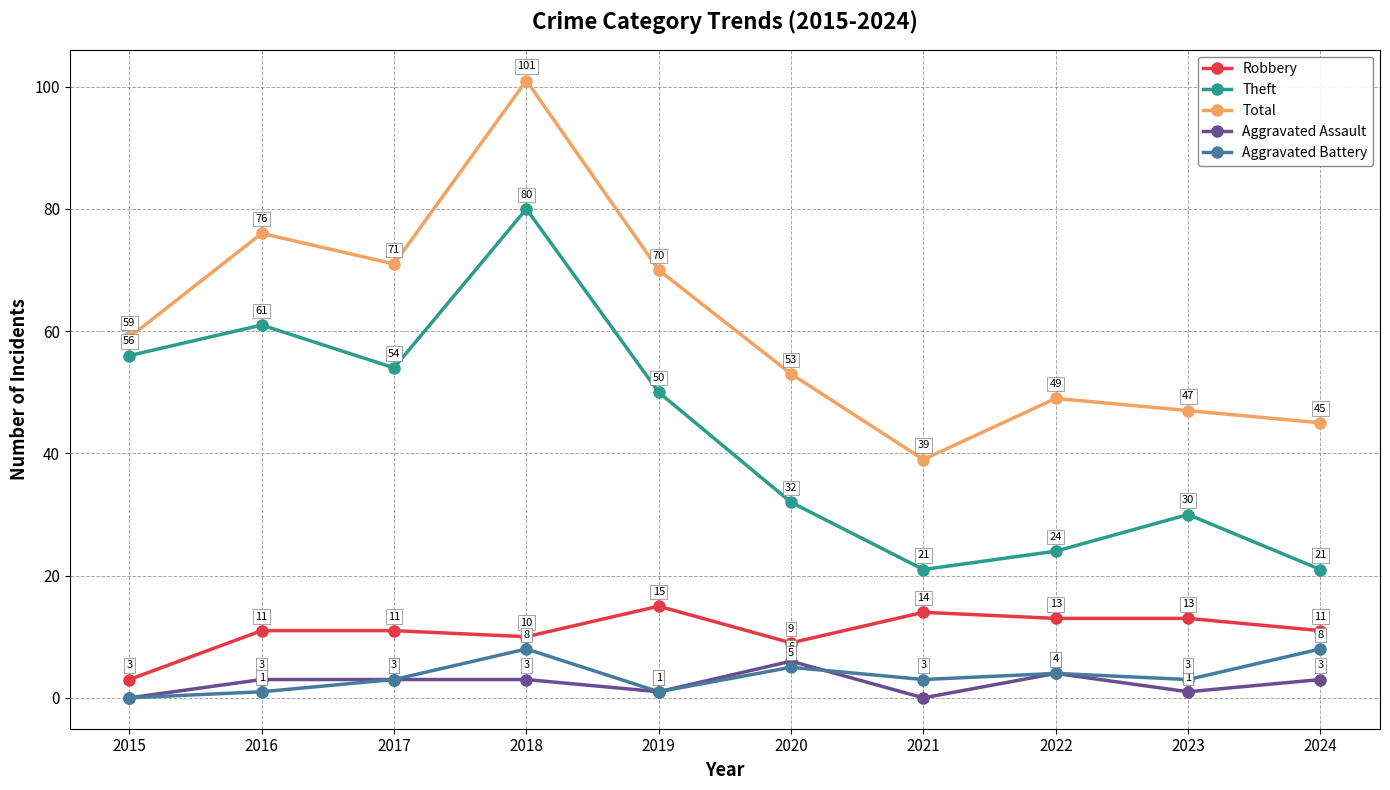

After their last crossing, which series has the higher values: Aggravated Assault or Aggravated Battery?

Aggravated Battery